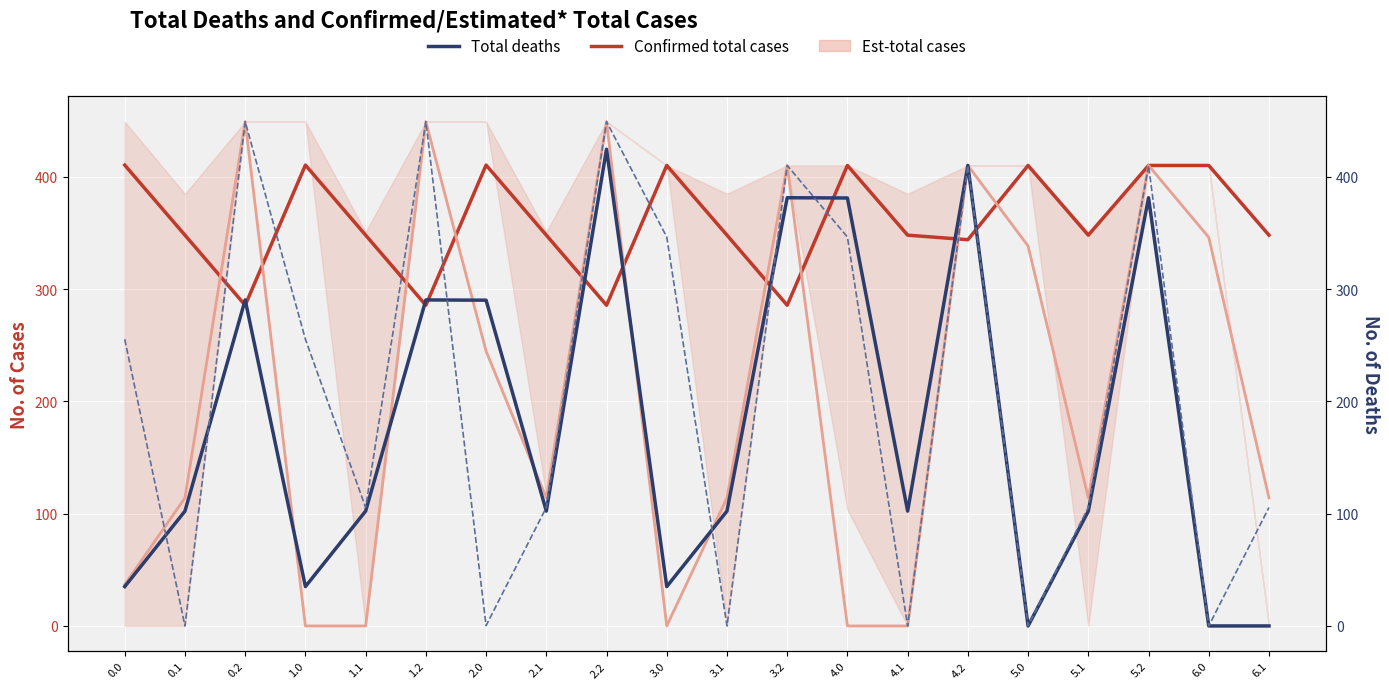

At which label does Confirmed total cases reach its minimum?

0.2